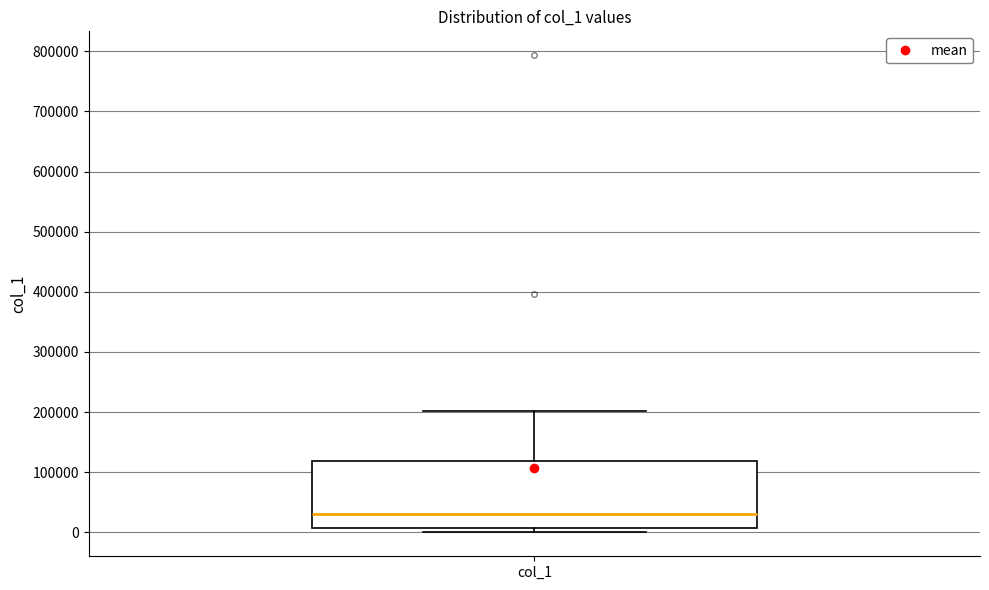

Read this box plot against the y-axis: the position of the median line, the range covered by the box, and the ends of both whiskers. The values are not printed on the chart, so give them approximately, as read against the axis.

median 30000, box 10000 to 120000, whiskers 0 to 200000